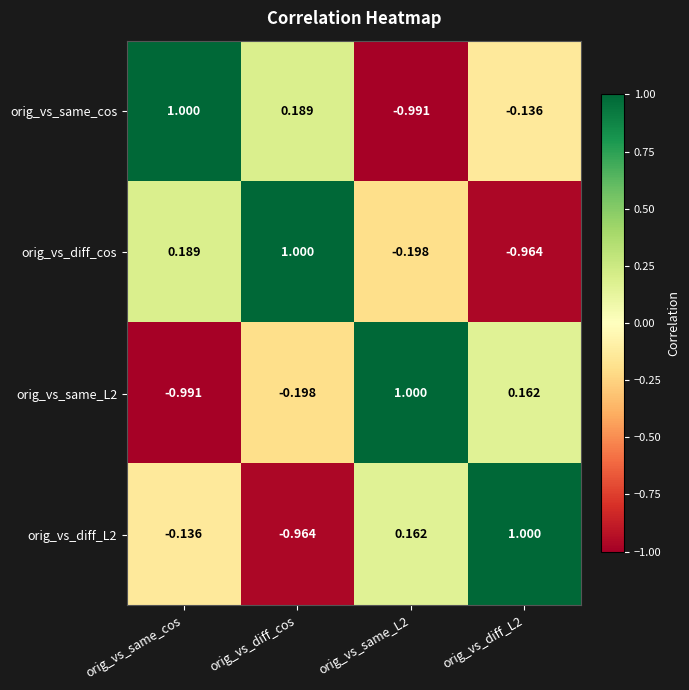

What is the spread (max minus min) of values at orig_vs_same_cos?

2.0